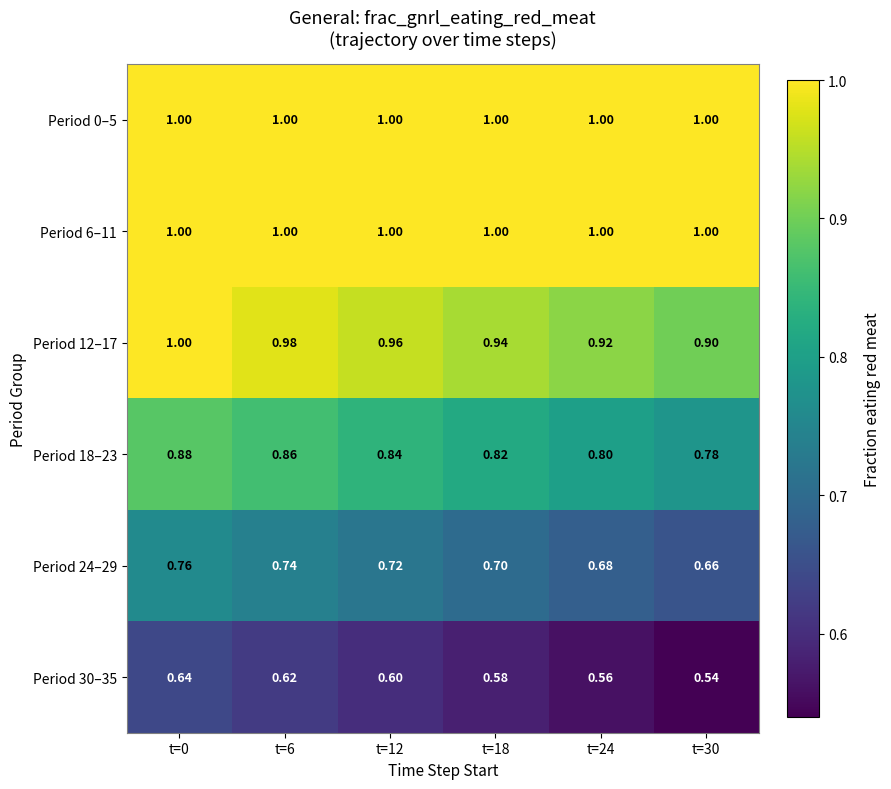

At which category is the sum across all series the highest?

t=0